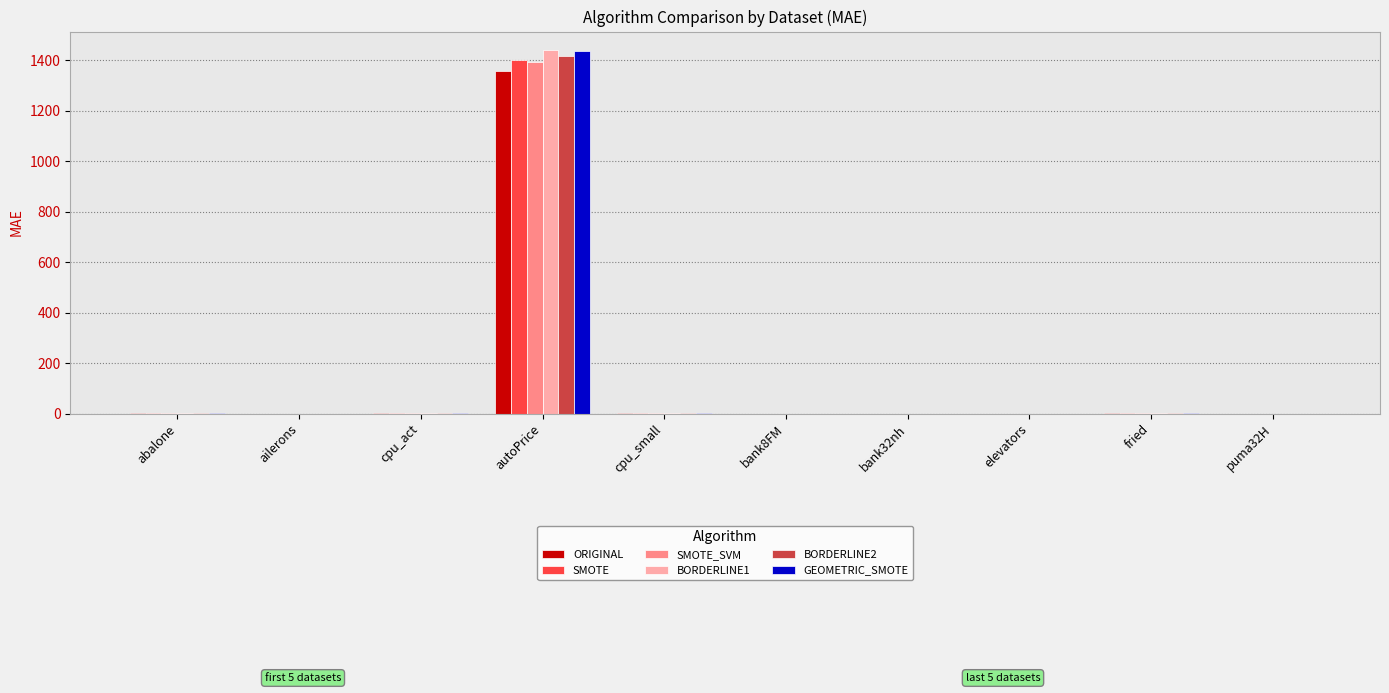

Is the value of GEOMETRIC_SMOTE at autoPrice greater than the value of SMOTE_SVM at cpu_small?

Yes